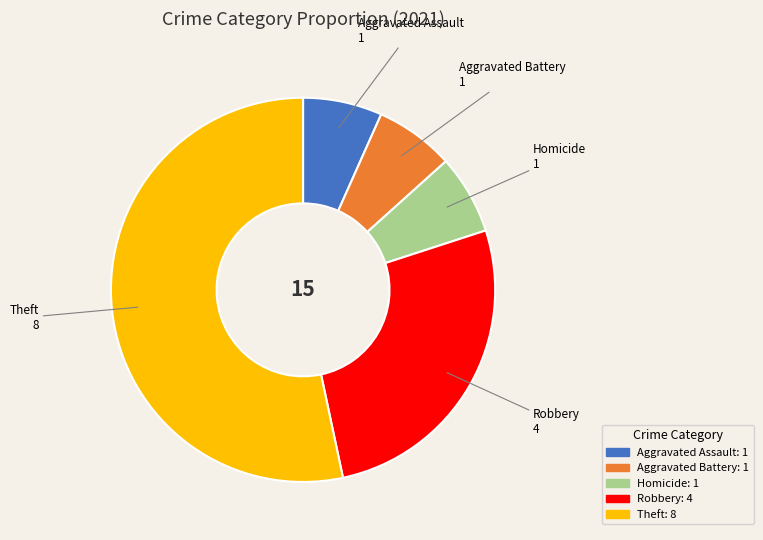

Is there a majority slice in this chart?

Yes